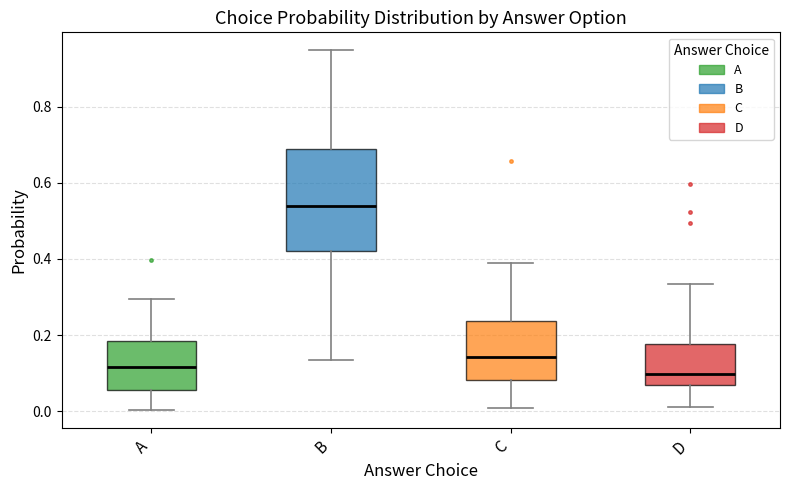

Comparing the boxes themselves (not the whiskers), which one is the tallest?

B